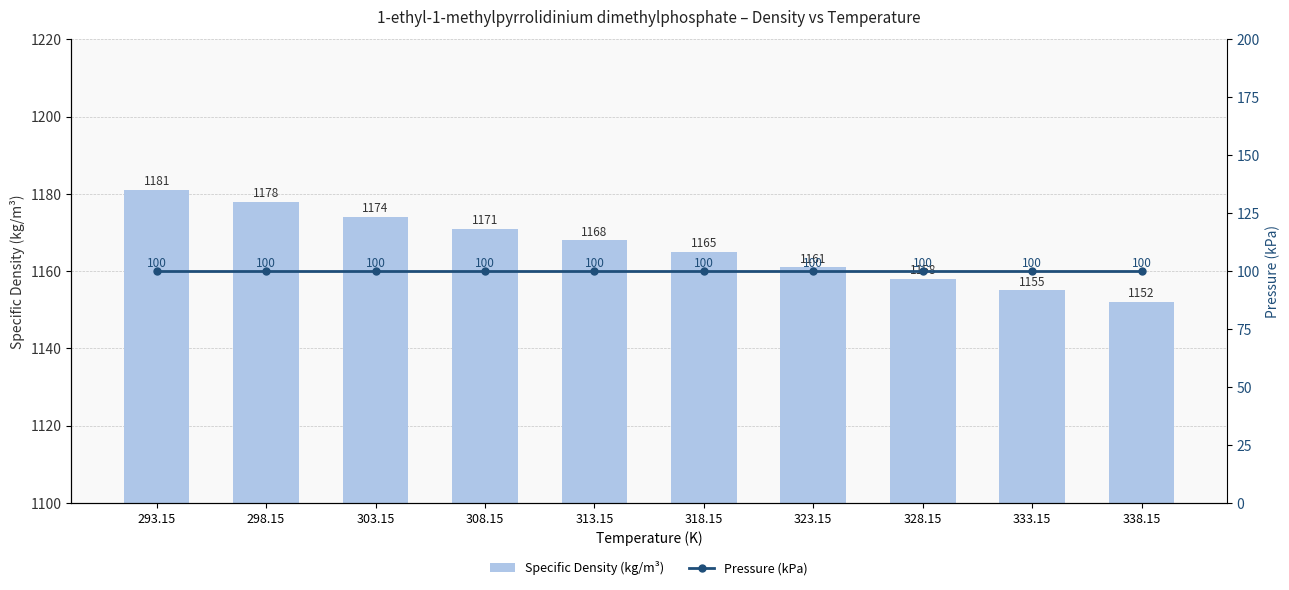

Count the number of categories in the chart.

10